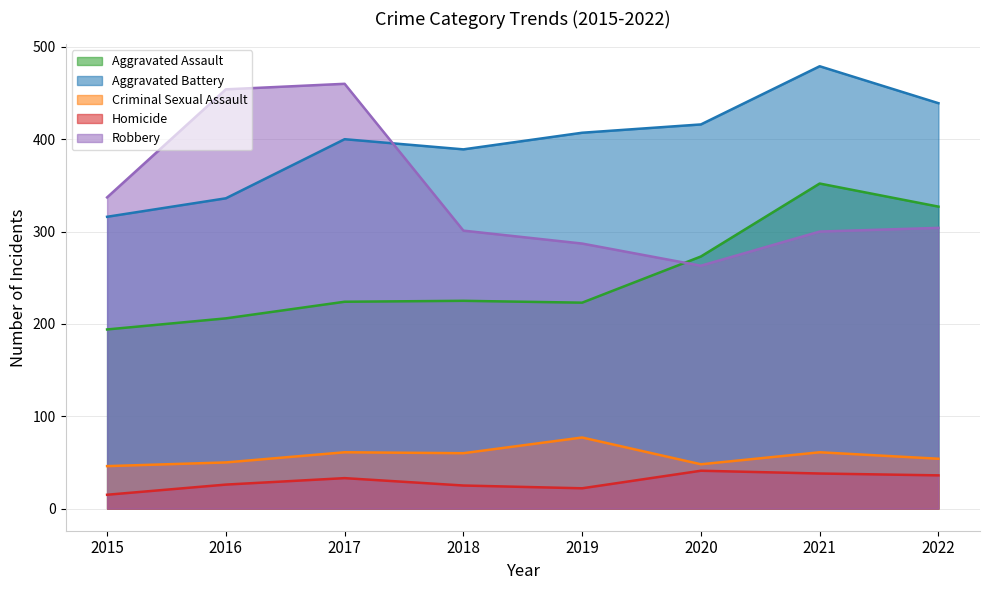

Reading left to right, extract all data points from this chart.

Aggravated Assault: 194	206	224	225	223	273	352	327
Aggravated Battery: 316	336	400	389	407	416	479	439
Criminal Sexual Assault: 46	50	61	60	77	48	61	54
Homicide: 15	26	33	25	22	41	38	36
Robbery: 337	454	460	301	287	263	300	304